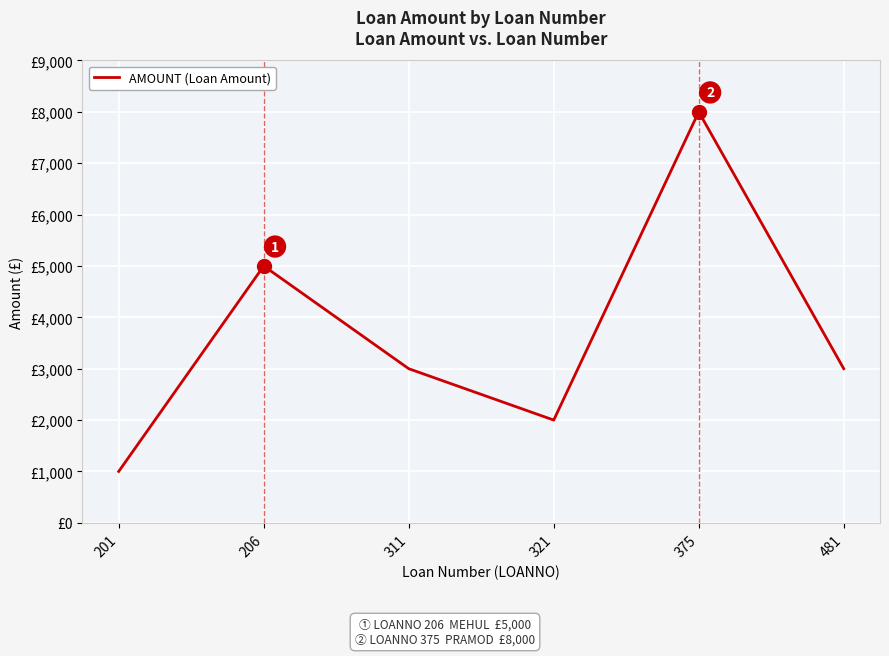

What is the sum of all values?

22000